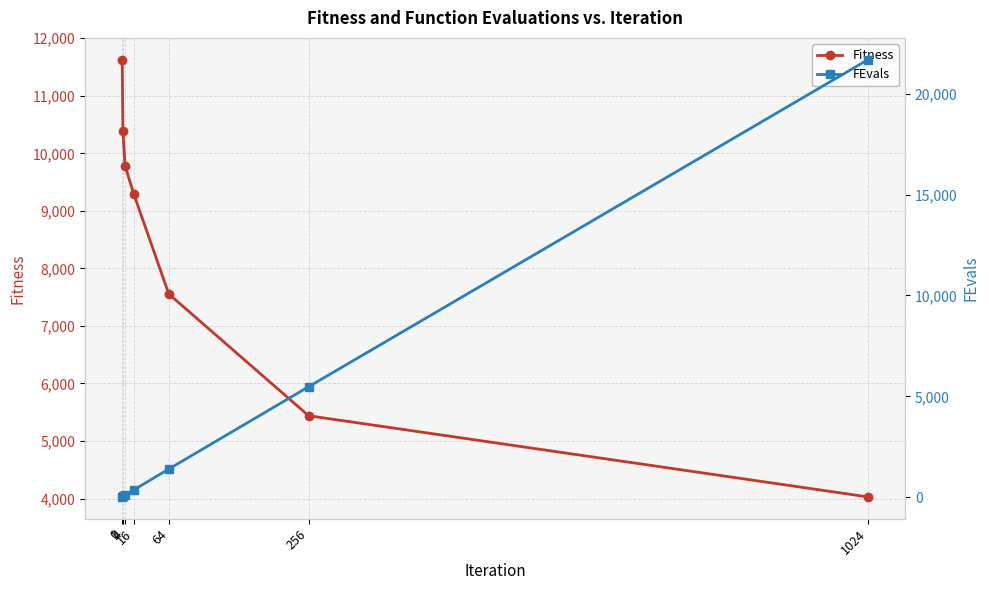

Reading right to left, list all the values displayed in this chart.

Fitness: 4029.1	5439.6	7555.5	9290.0	9783.1	10382.8	11626.6
FEvals: 21678.0	5477.0	1400.0	366.0	108.0	42.0	20.0